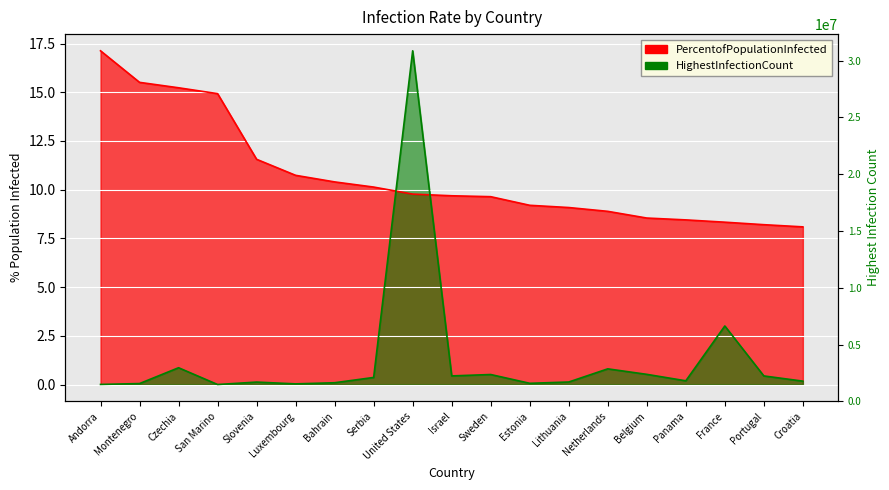

What position from the right is Estonia?

8